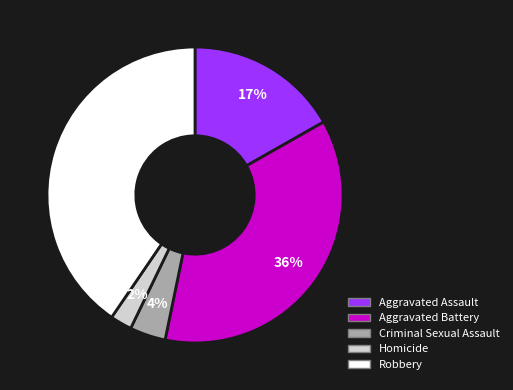

To the nearest percent, what percentage of the pie is Aggravated Assault?

17%